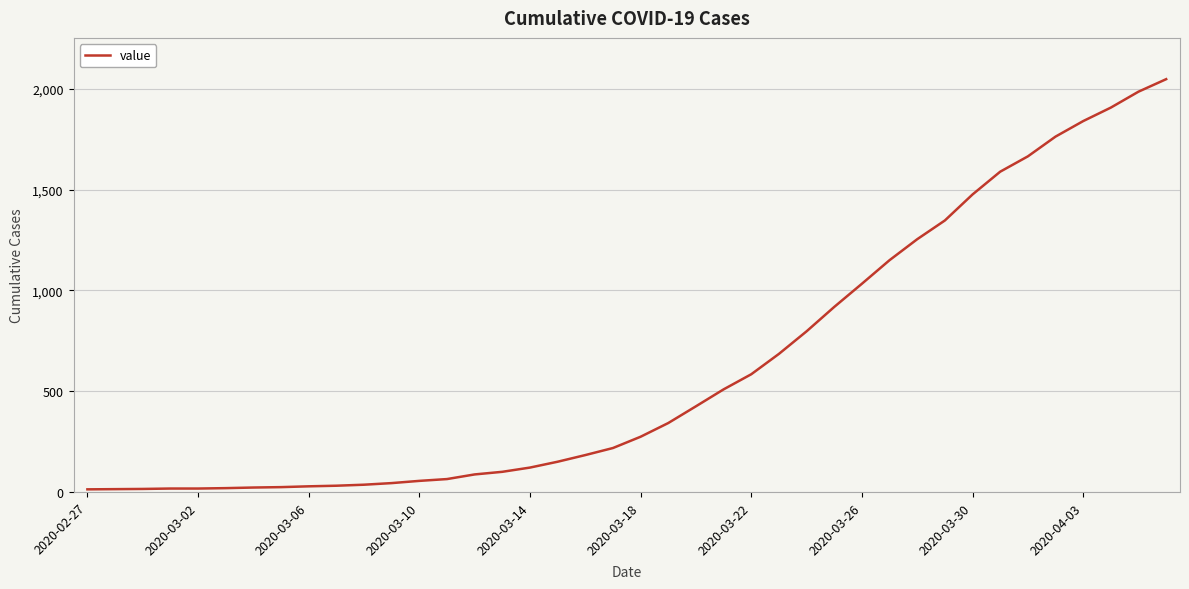

What is the greatest value displayed?

2048